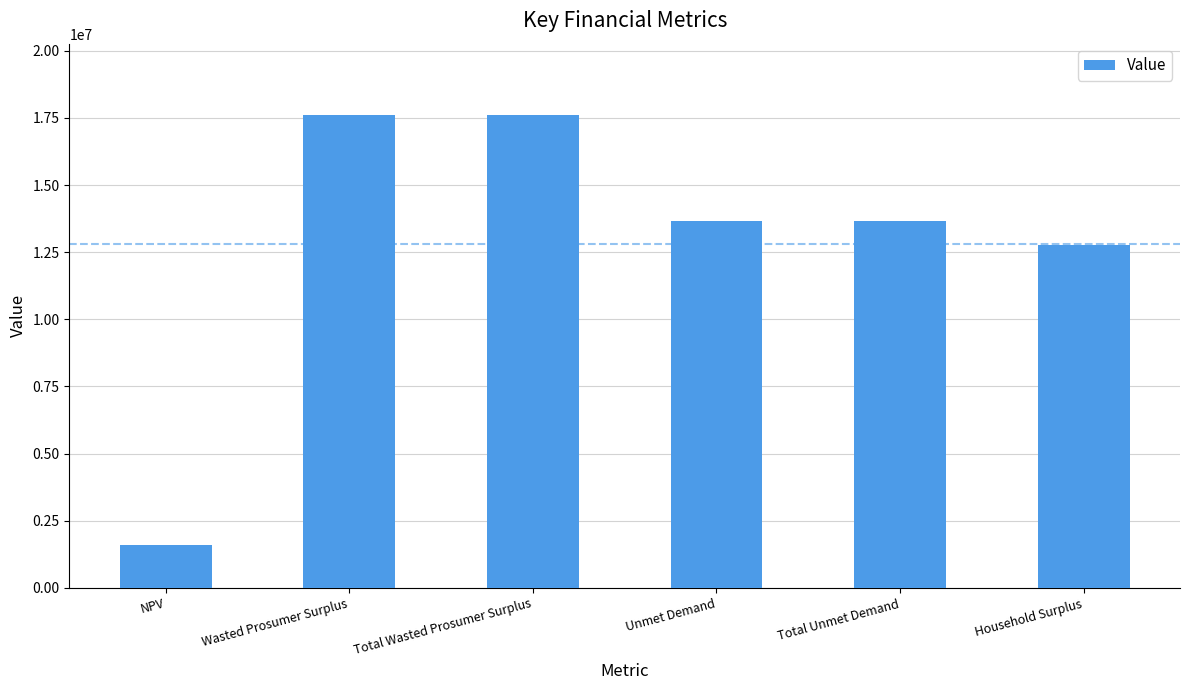

Is it true that the value at Unmet Demand is 21306414.0?

False